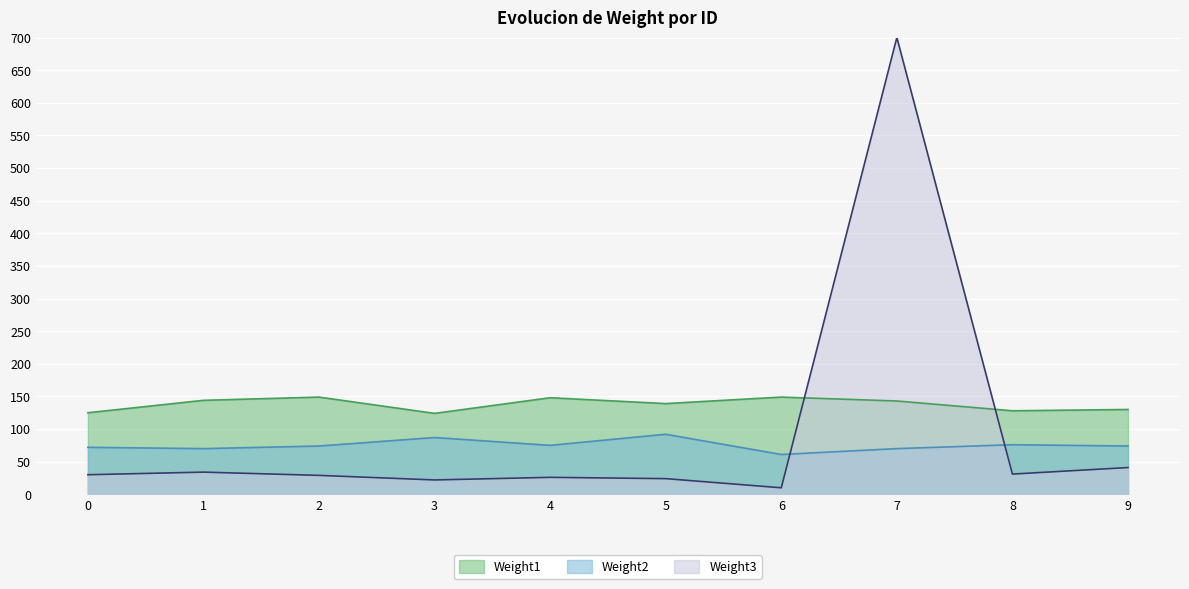

True or false: Weight1 and Weight2 cross at least once.

False